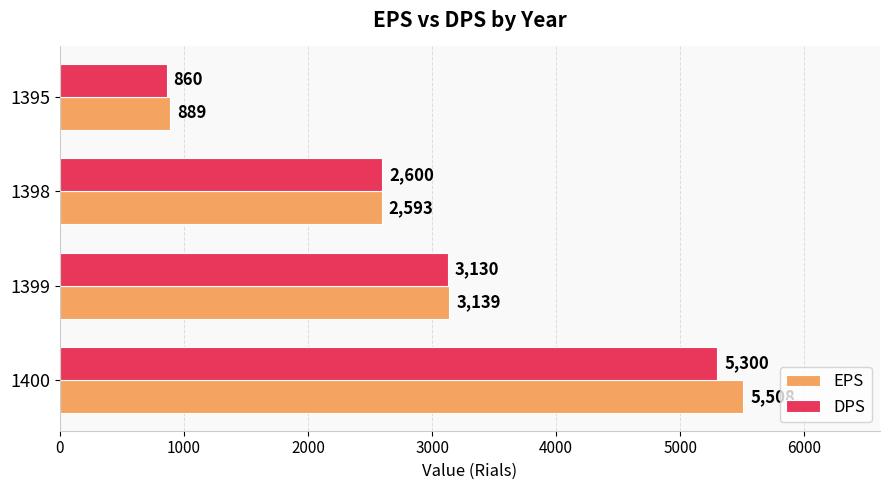

What is the maximum value for DPS?

5300